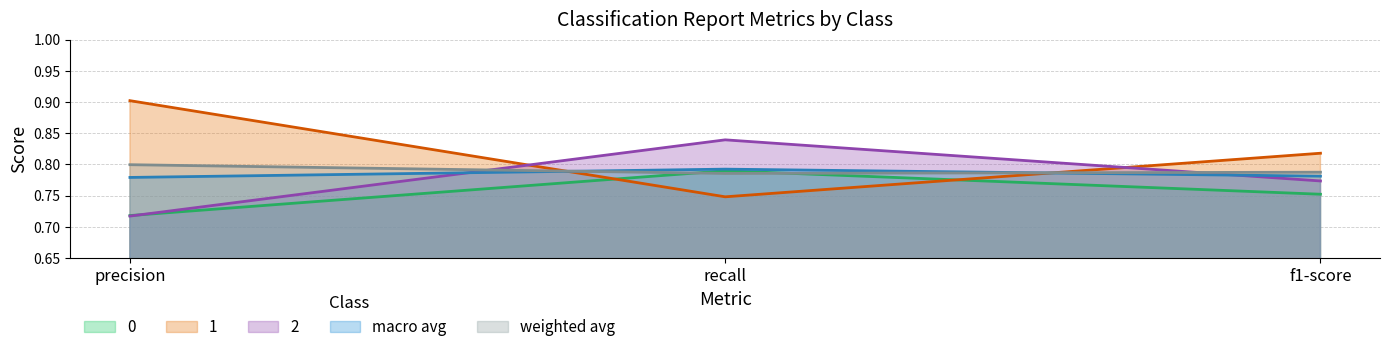

What is the difference between the 1 values at recall and f1-score?

0.1